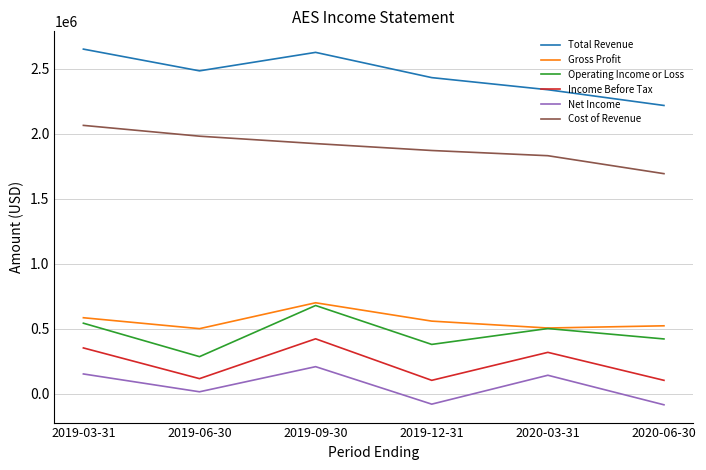

What is the spread (max minus min) of values at 2019-06-30?

2466000